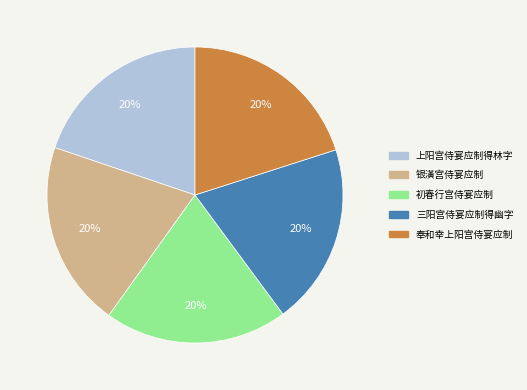

What is the ratio of the value at 三阳宫侍宴应制得幽字 to the value at 上阳宫侍宴应制得林字?

1.0